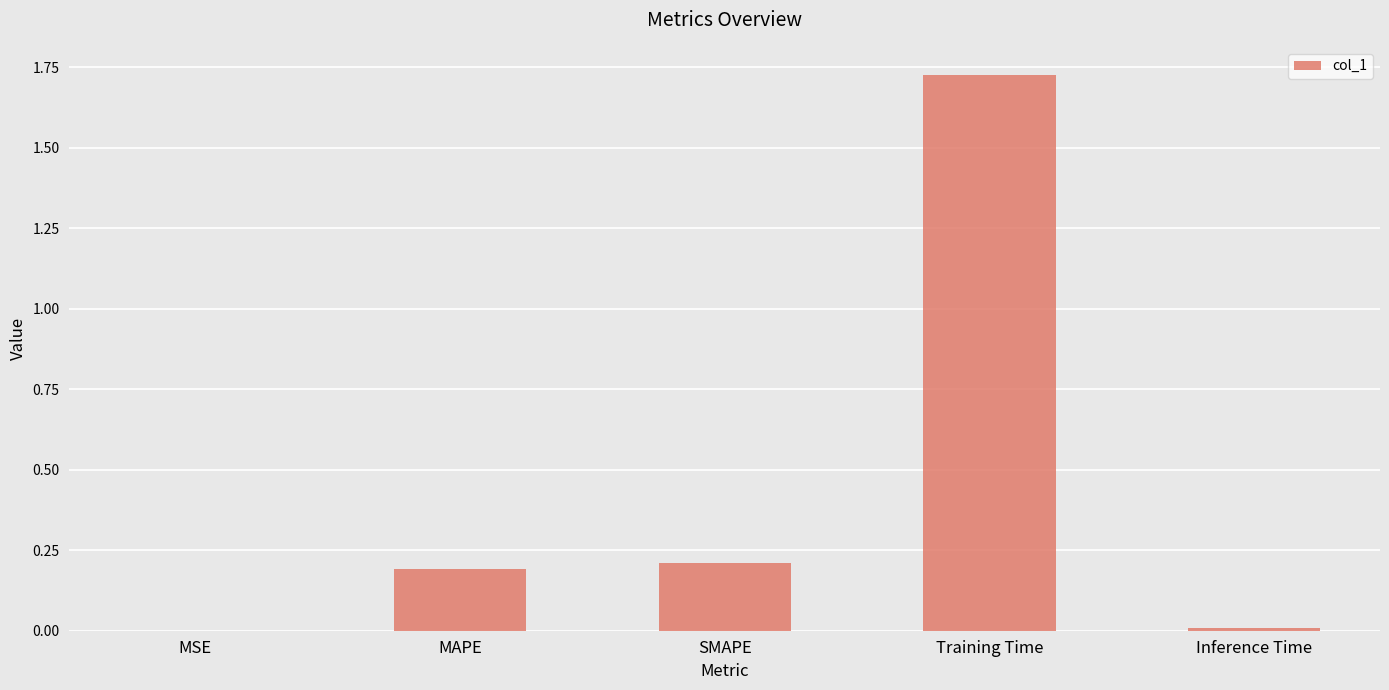

What is the sum of all values?

2.1